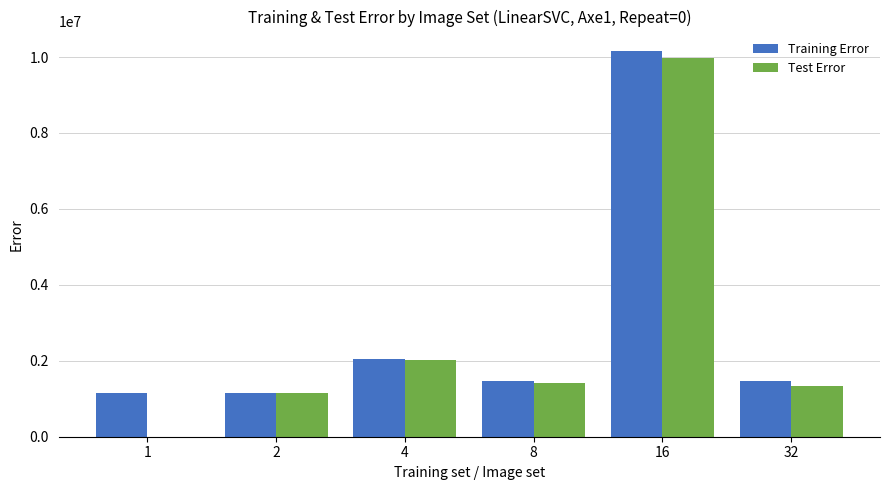

Is the value of Test Error at 16 greater than the value of Training Error at 2?

Yes